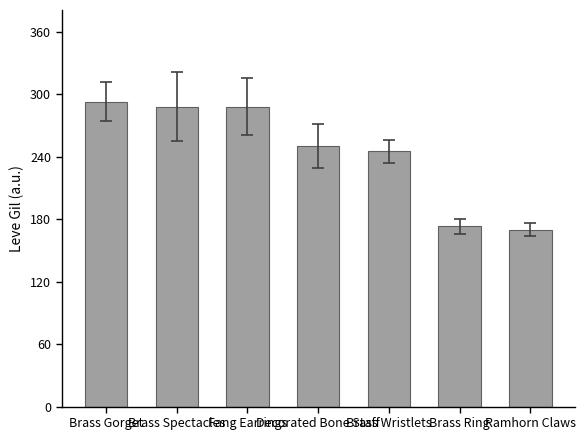

What is the value of the 5th bar from the left?

245